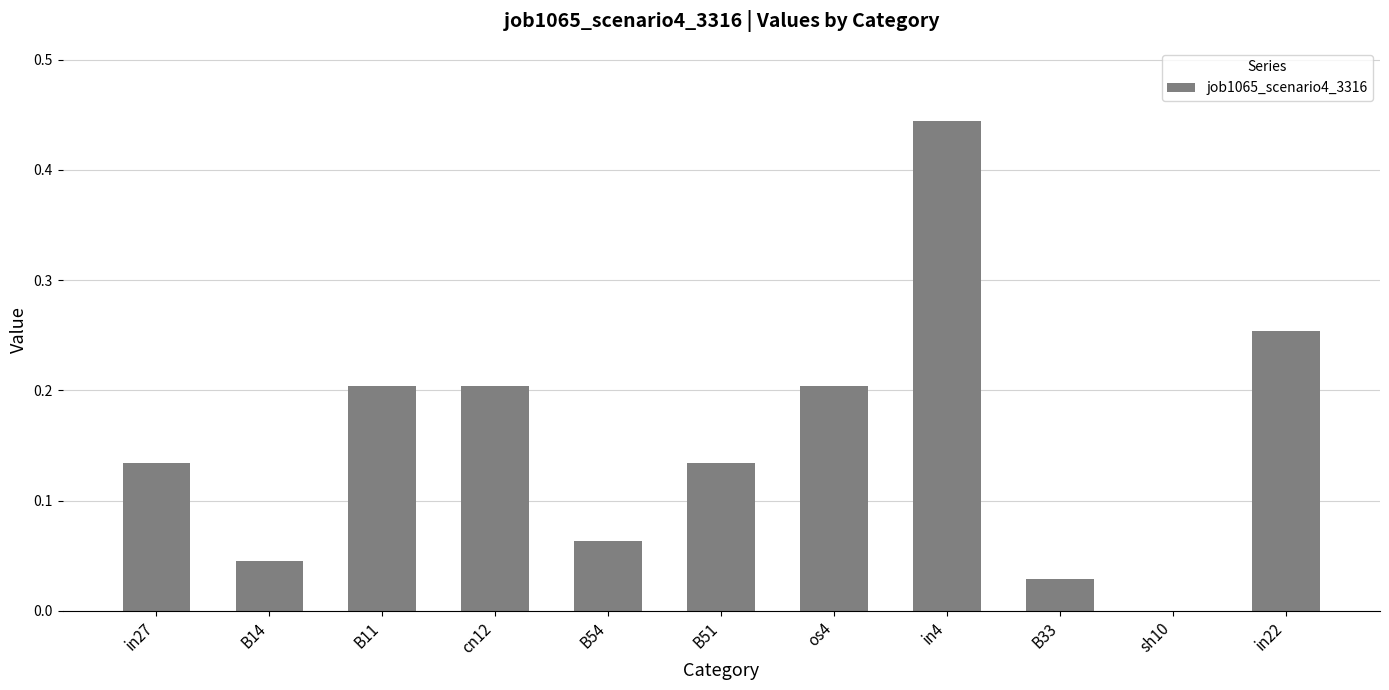

Is it true that the value at sh10 is 0.0?

True